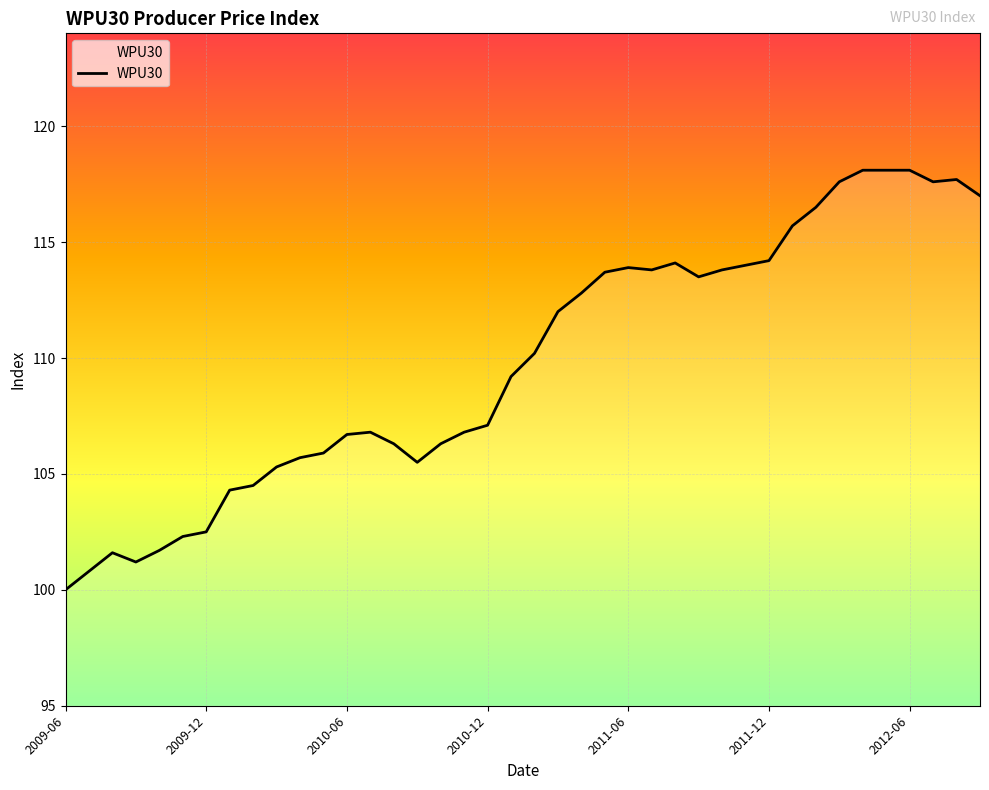

What is the greatest value displayed?

118.1